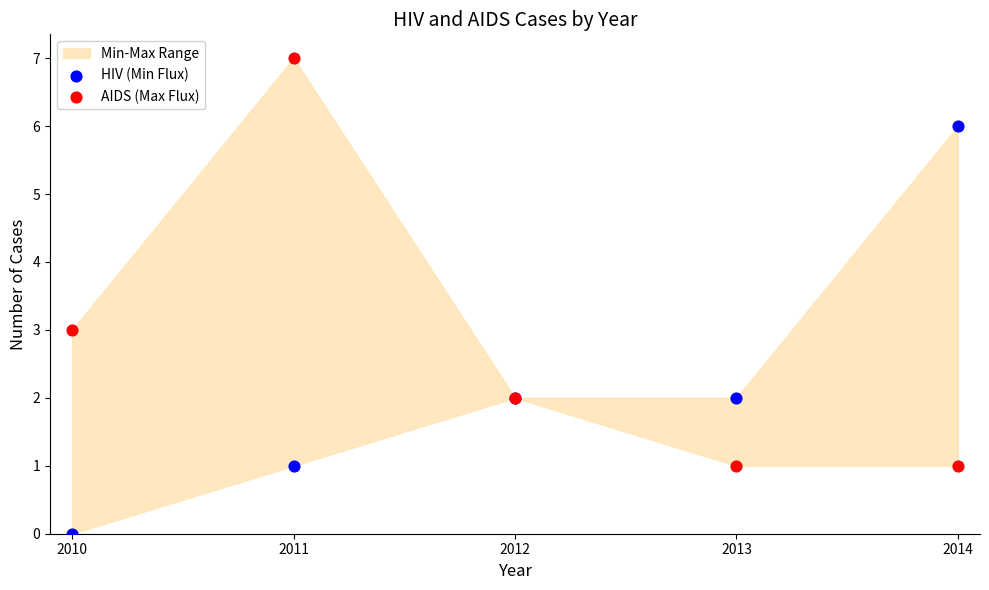

What is the X range (max minus min) for the scatter plot?

4